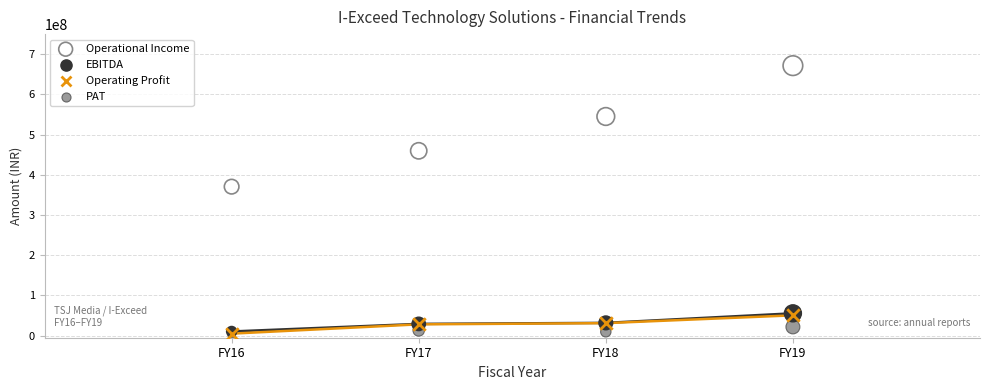

What are all the series names shown in the legend?

Operational Income, EBITDA, Operating Profit, PAT